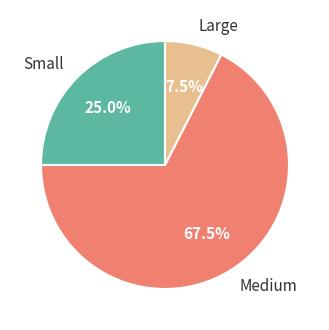

Is it true that Small is 20% of the pie?

False